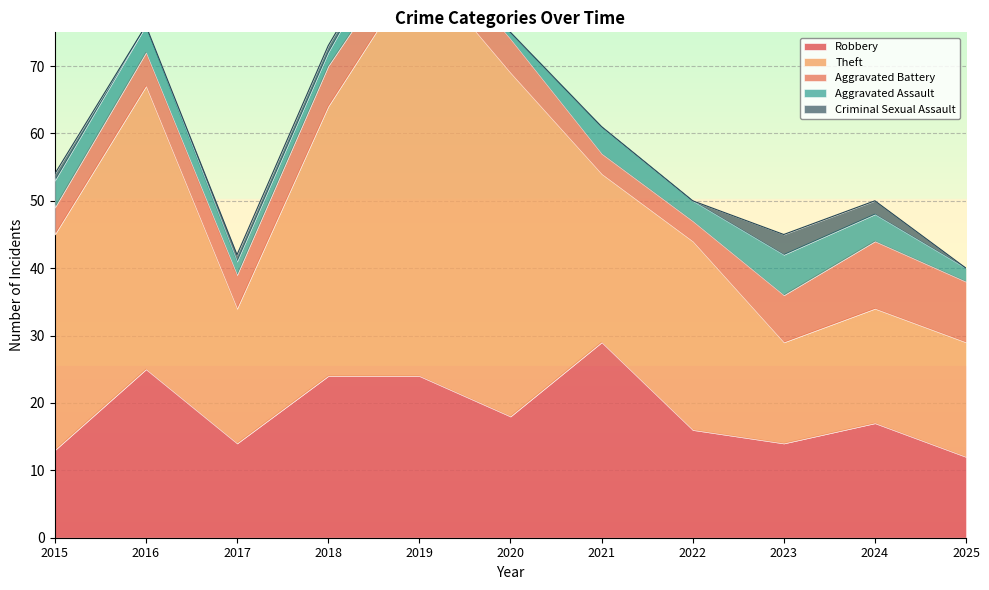

Which series has the largest total across all categories?

Theft